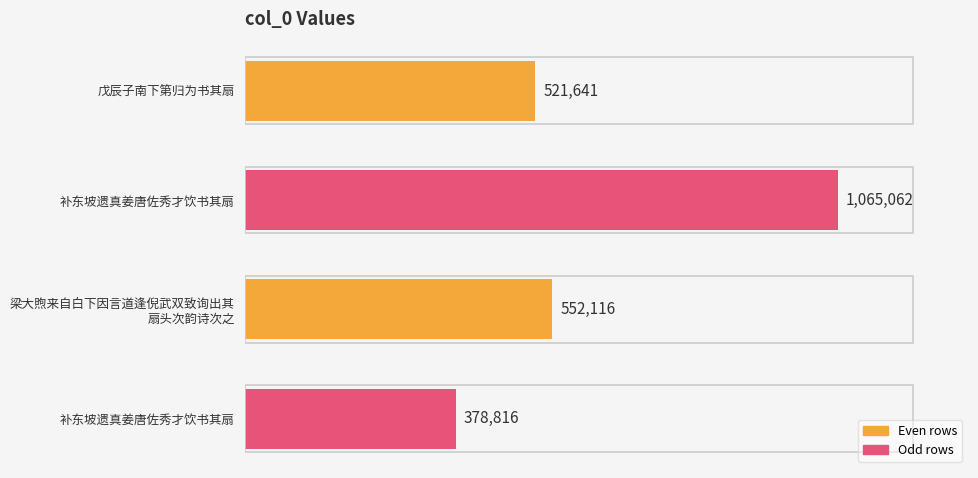

Does the chart contain any negative values?

No